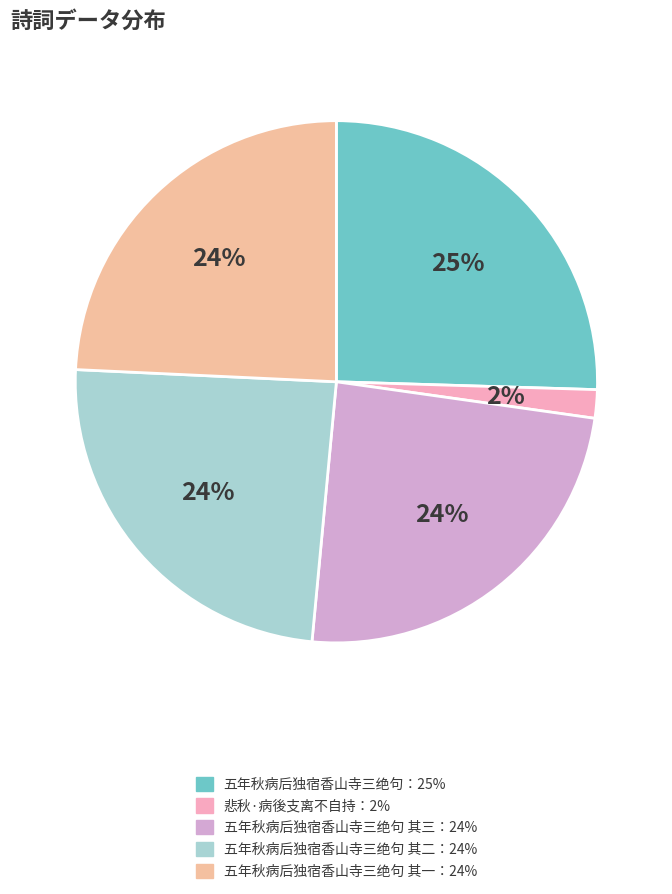

To the nearest percent, what is the average slice percentage?

20%